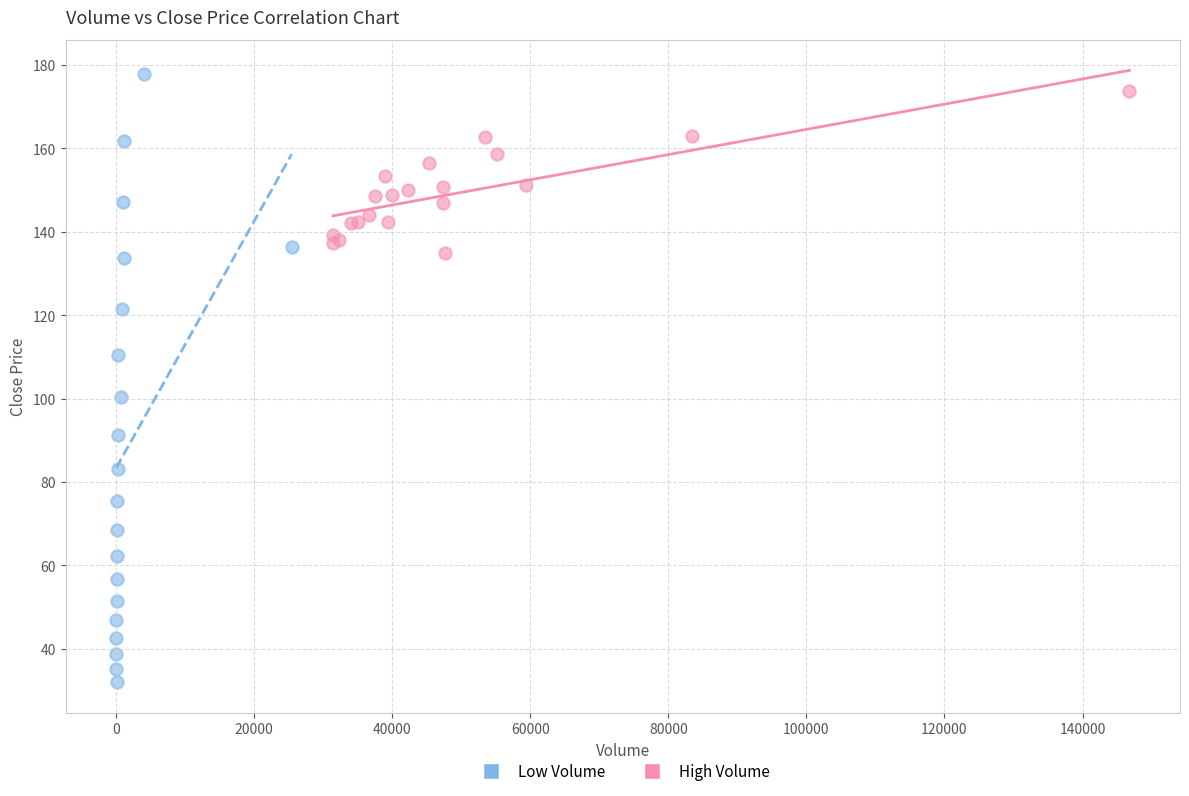

Which series reaches the minimum Y coordinate?

Low Volume